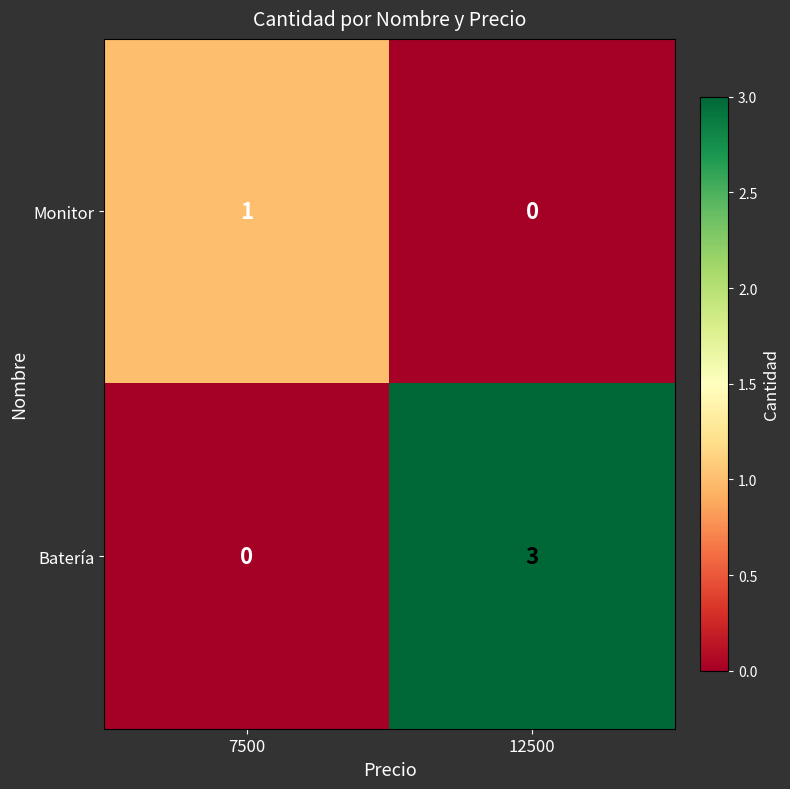

Rank the series by their maximum value, from lowest to highest.

Monitor, Batería